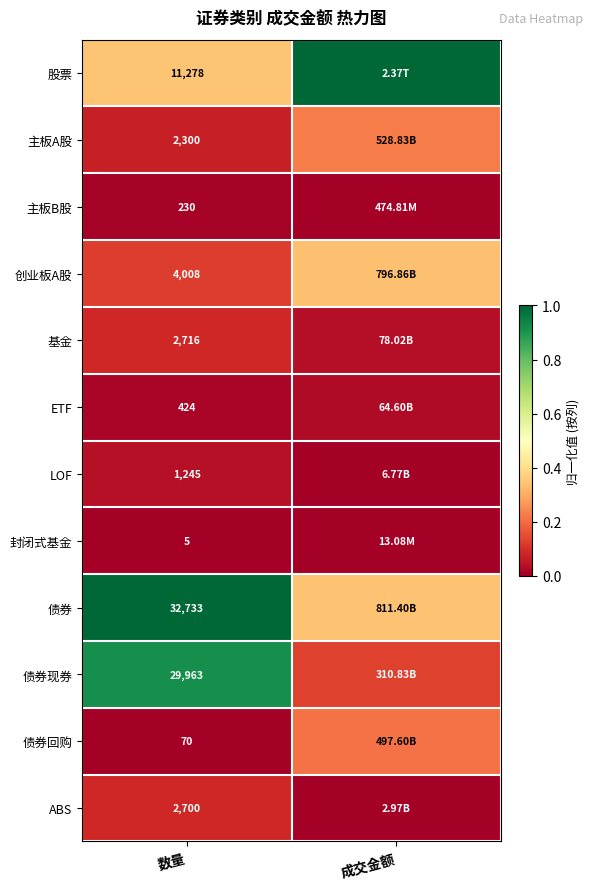

List the labels in order of 创业板A股 value, largest first.

成交金额, 数量